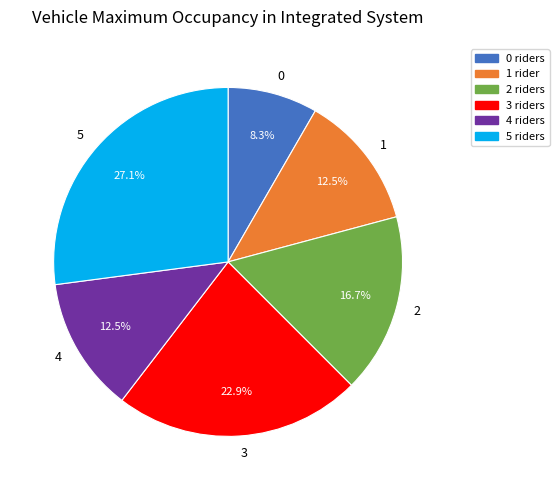

To the nearest percent, what is the combined percentage of 2 and 0?

25%